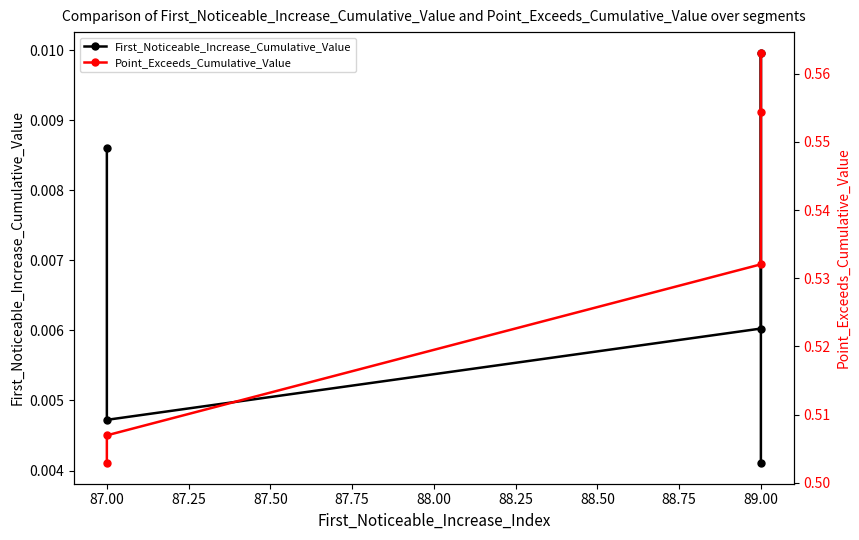

Count the number of data series in this chart.

2